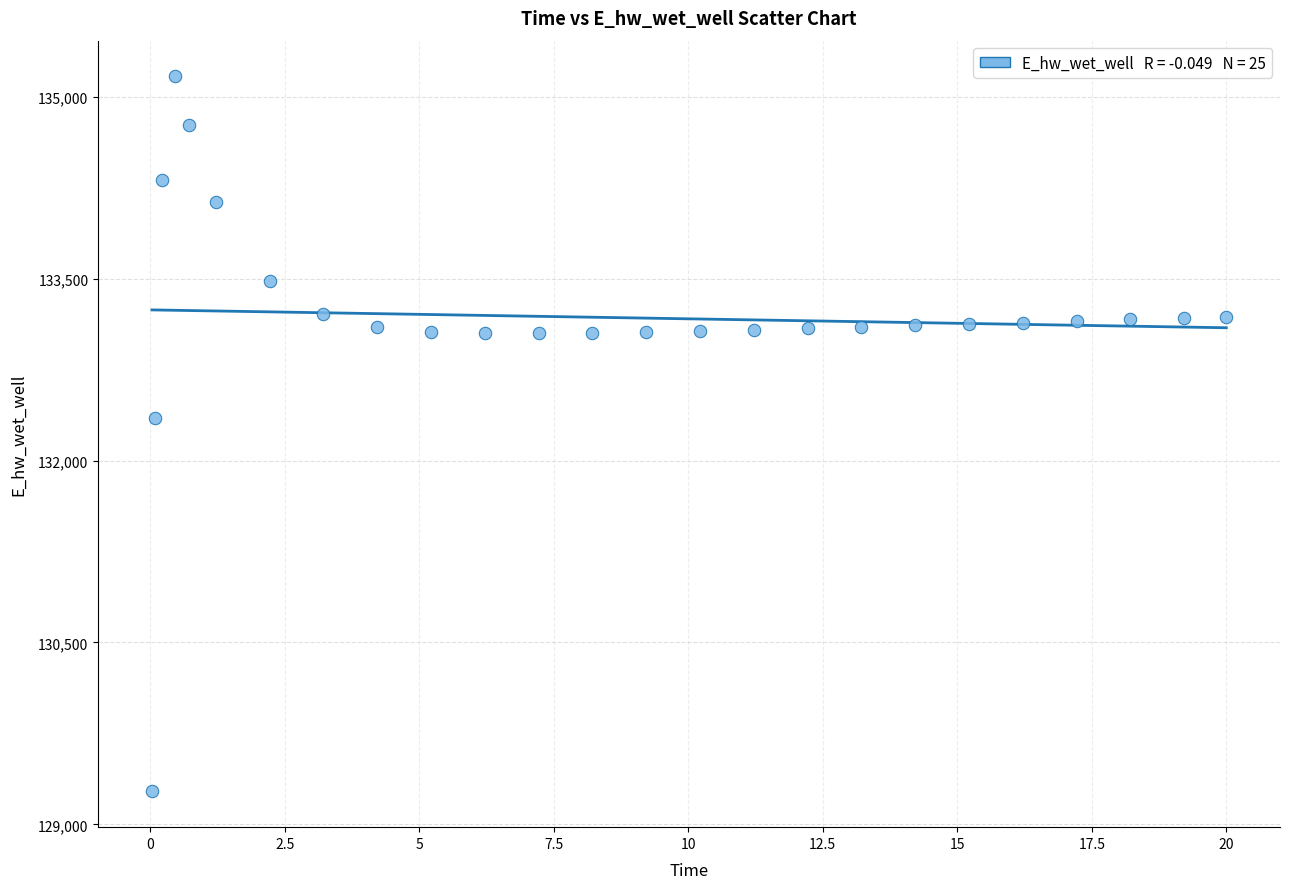

What is the range of Y values (max minus min)?

5896.8